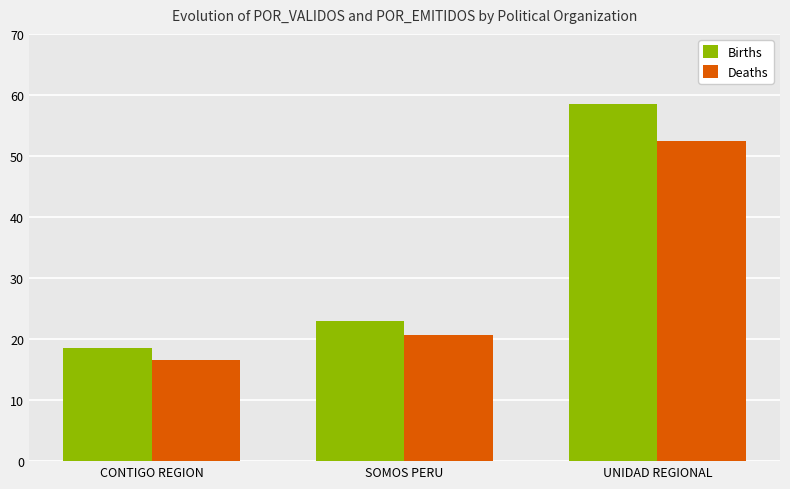

Rank the series at CONTIGO REGION from highest to lowest value.

Births, Deaths